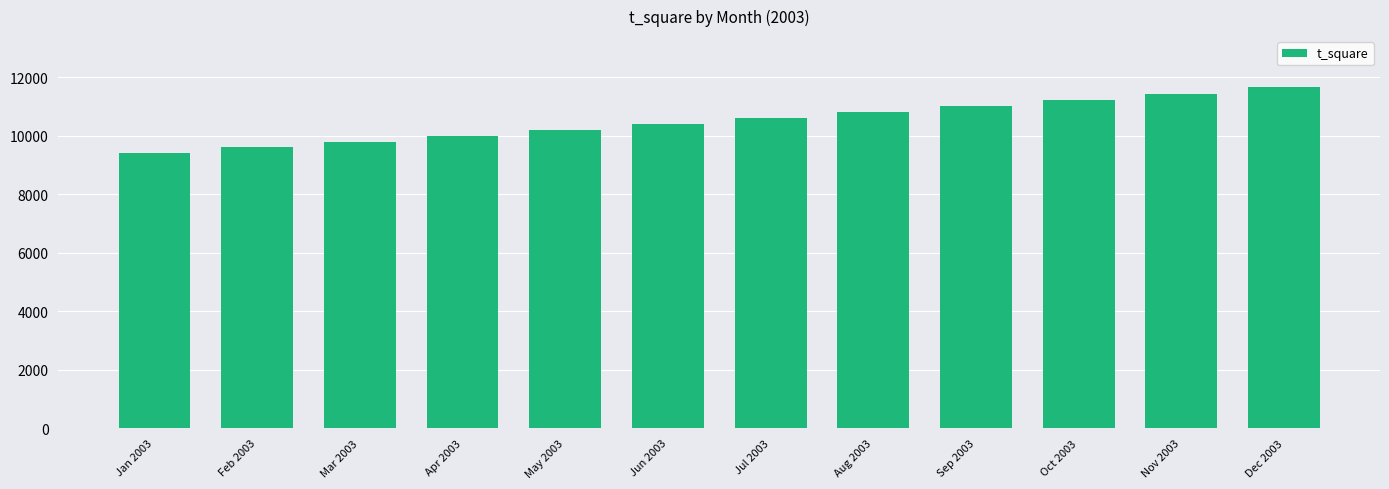

What is the smallest value displayed?

9409